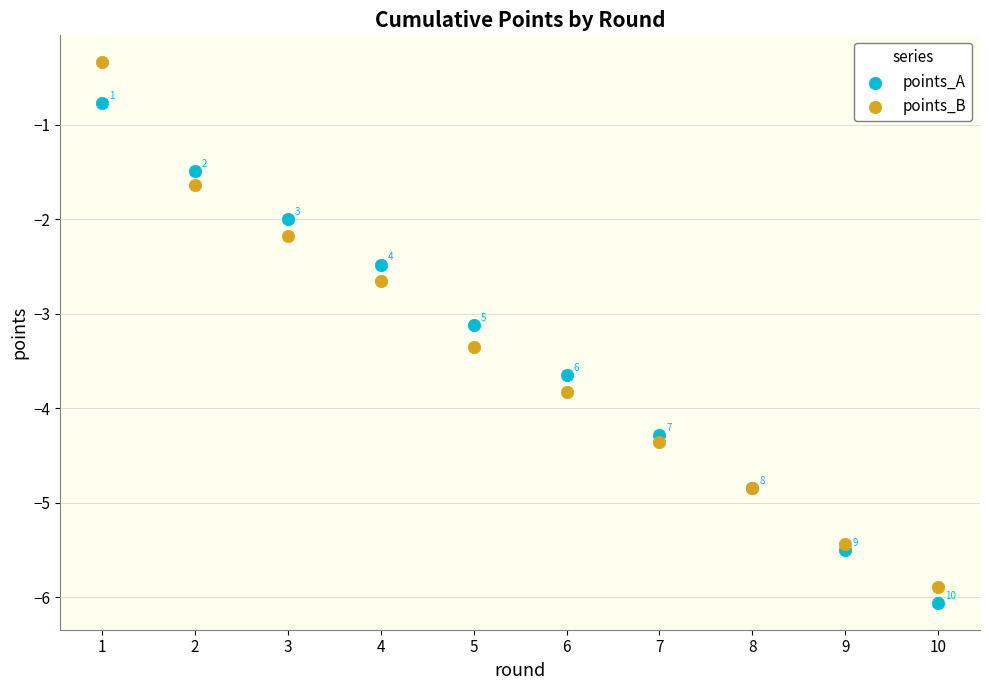

Which series contains the lowest Y value?

points_A